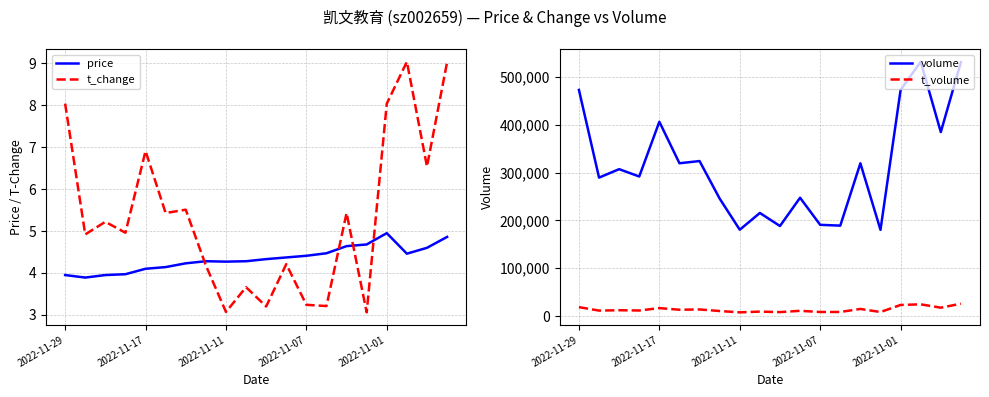

What is the maximum value for t_change?

9.0